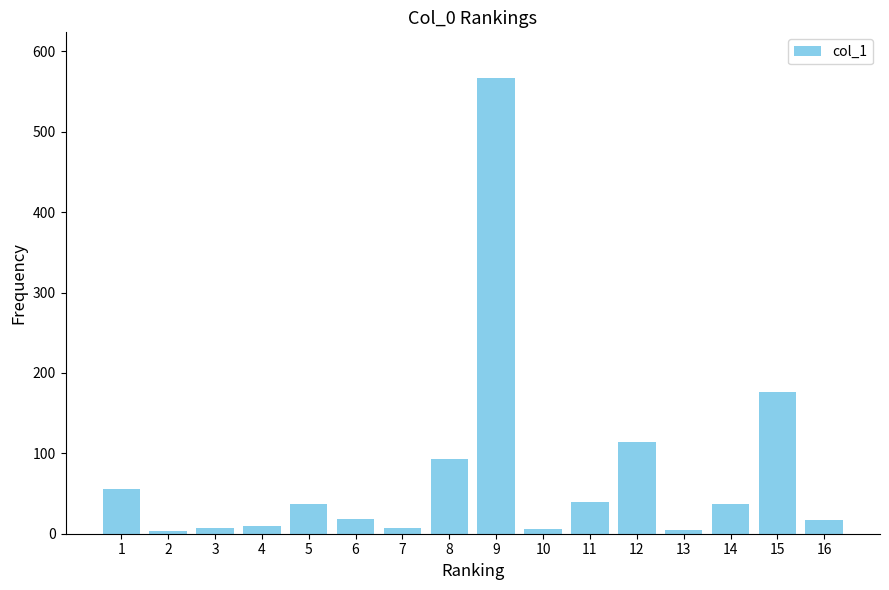

What is the change in value from 2 to 10?

+2.4